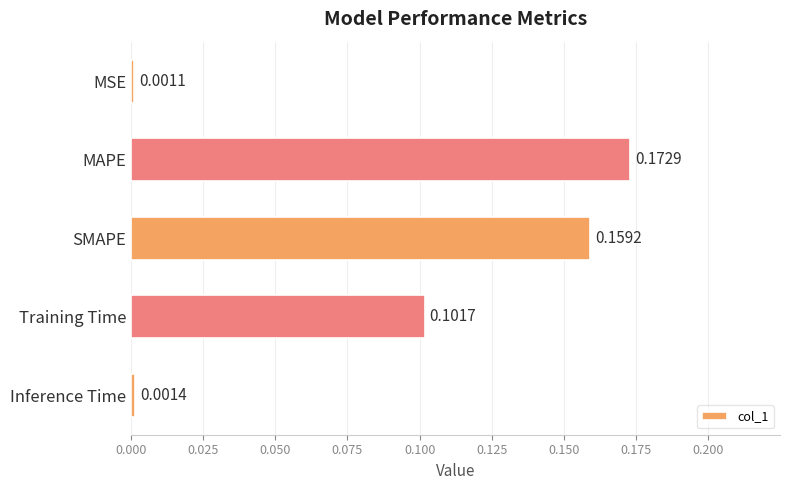

What is the sum of all values?

0.4